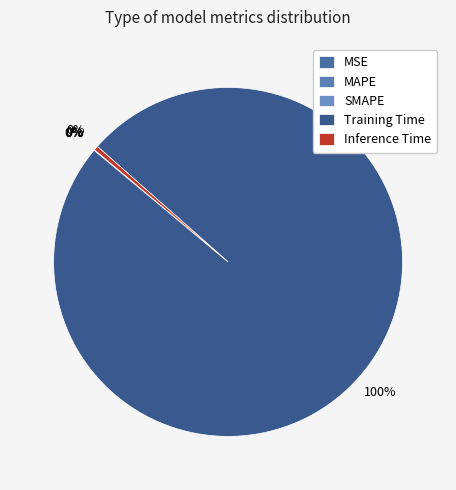

Is there any slice that represents more than half of the pie?

Yes